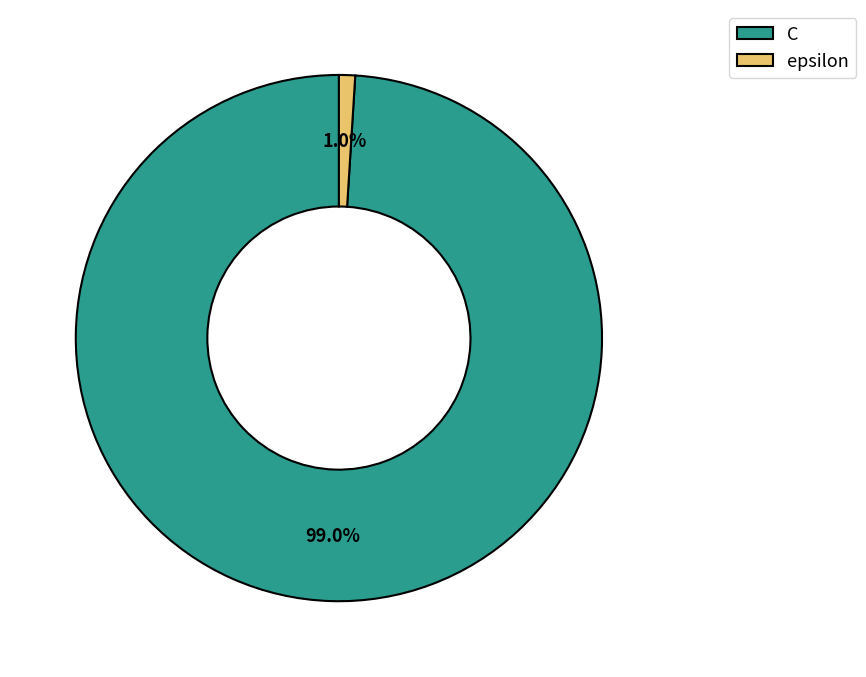

To the nearest percent, what is the average slice percentage?

50%